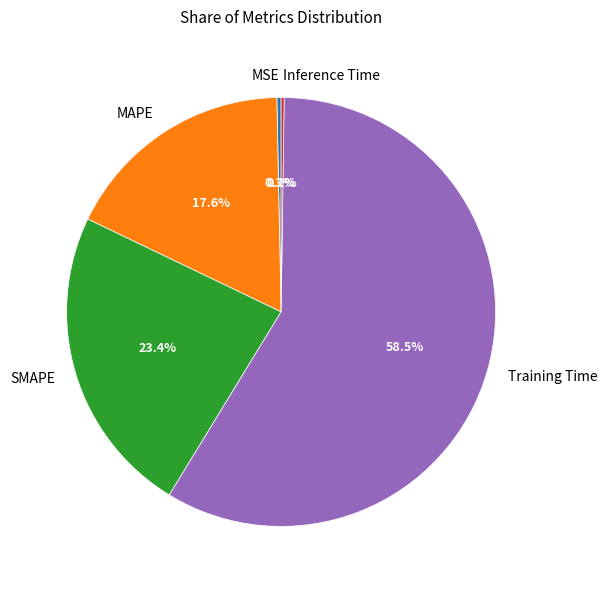

Which slice is the largest?

Training Time